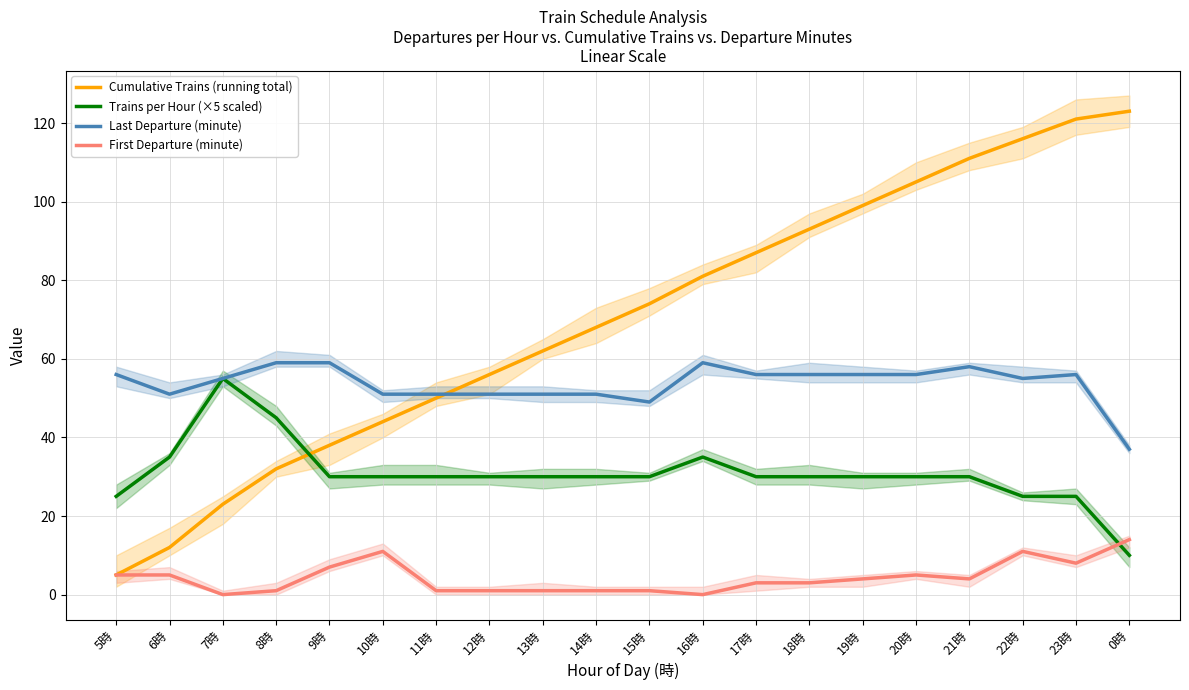

Rank the series at 18時 from highest to lowest value.

Cumulative Trains (running total), Last Departure (minute), Trains per Hour (×5 scaled), First Departure (minute)